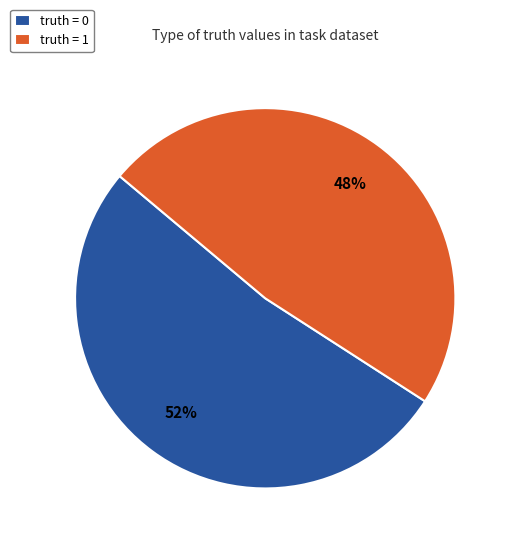

What percentage is the truth = 1 slice, to the nearest percent?

48%